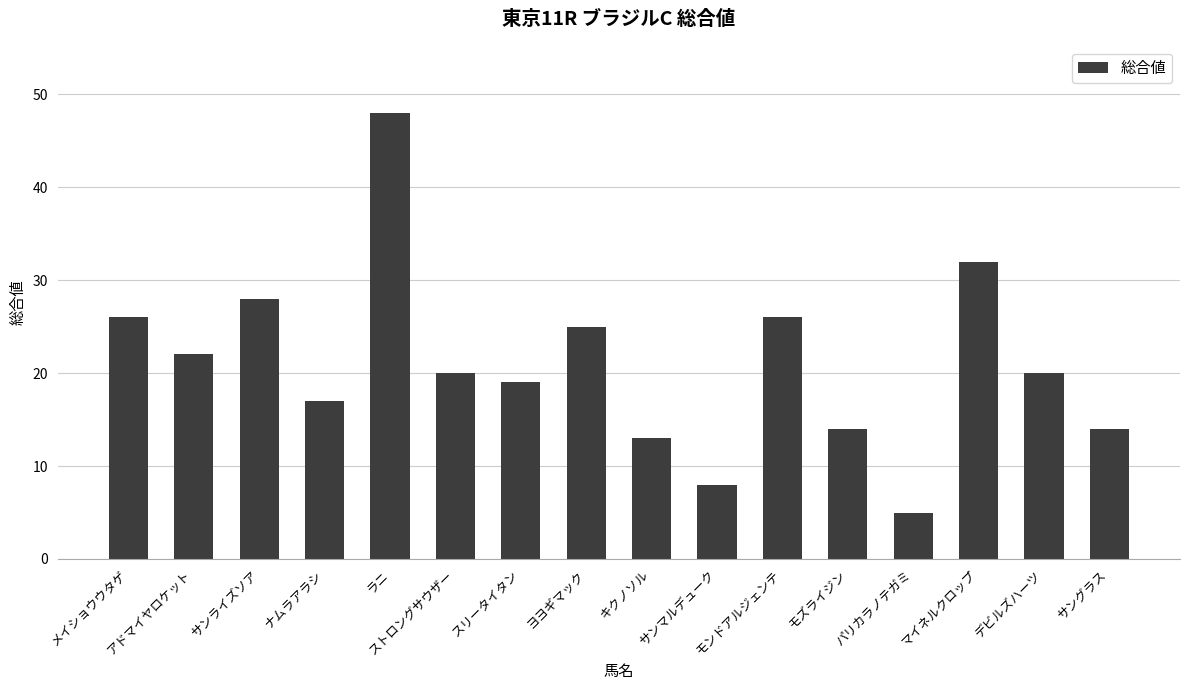

What is the difference between the maximum and minimum values?

43